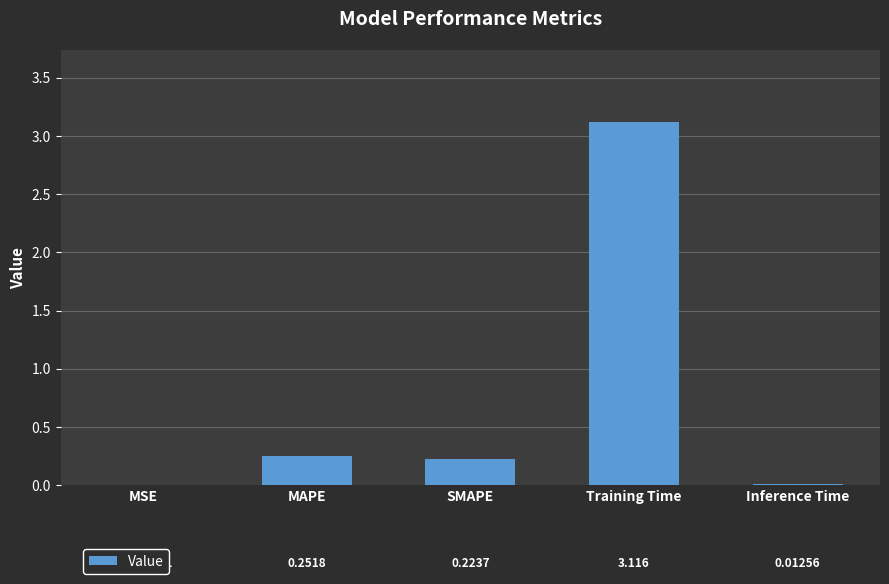

What is the maximum value shown in the chart?

3.1